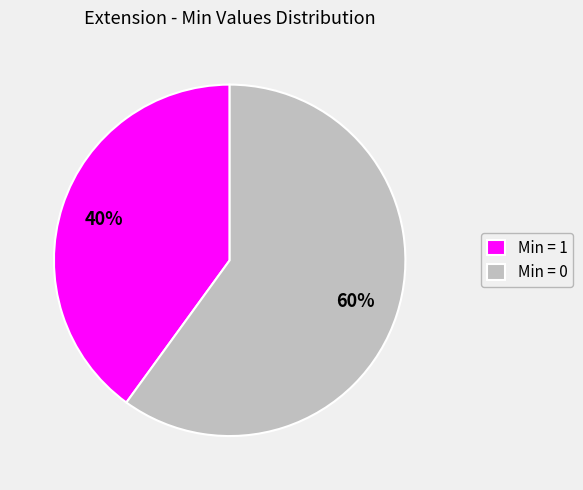

How many segments does this pie chart have?

2